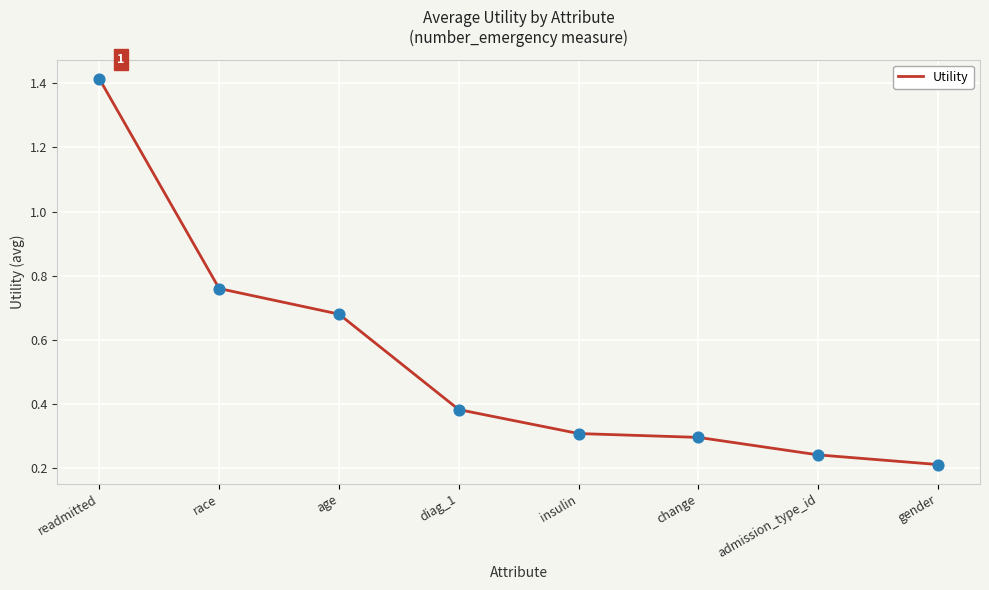

Which has a higher value, admission_type_id or change?

change